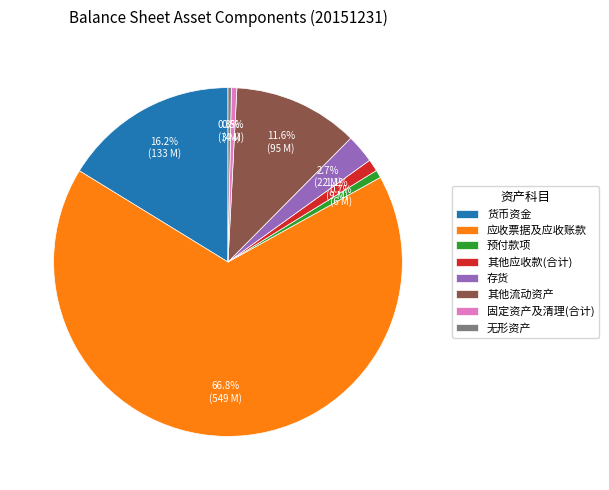

Which slice represents more than half of the pie?

应收票据及应收账款